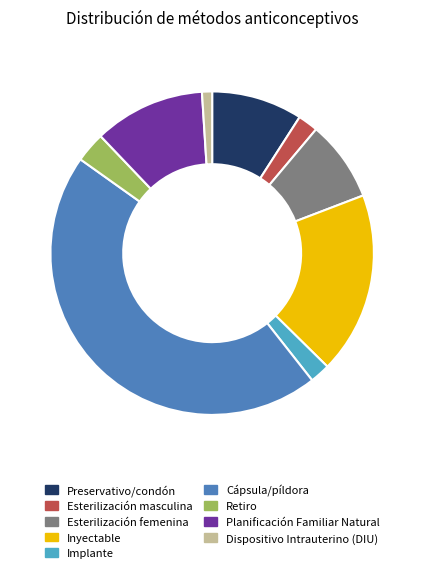

The Planificación Familiar Natural slice represents 11% of the pie. True or false?

True